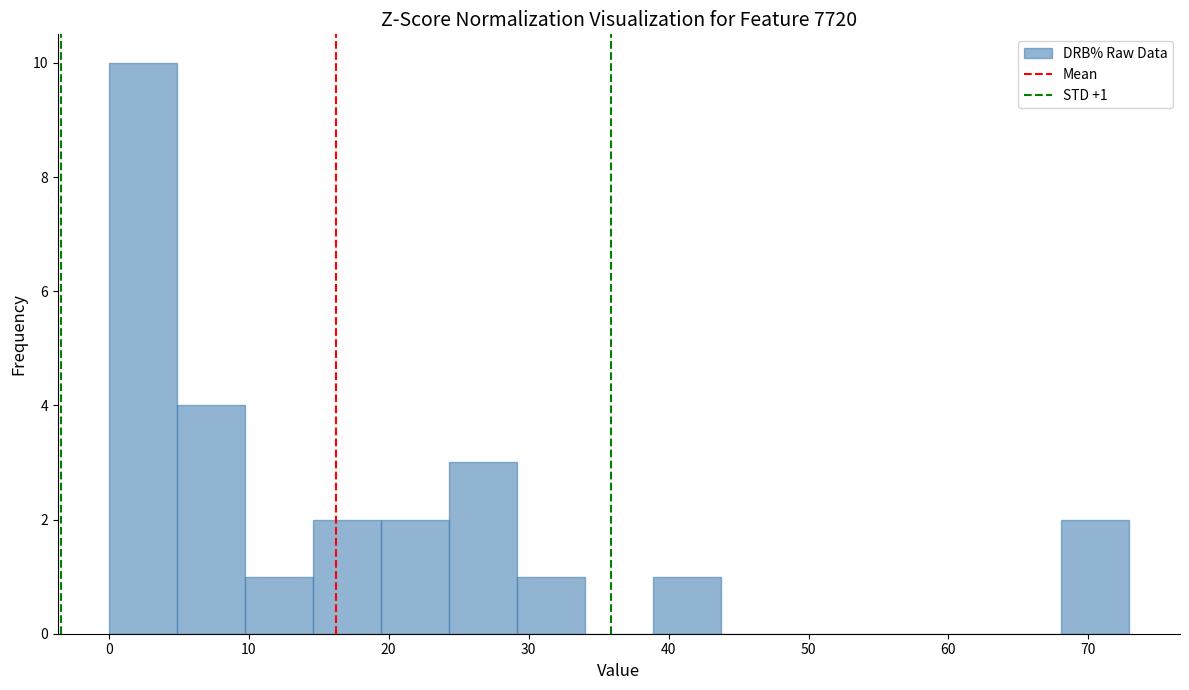

Which range on the x-axis has the tallest bar?

0 to 5